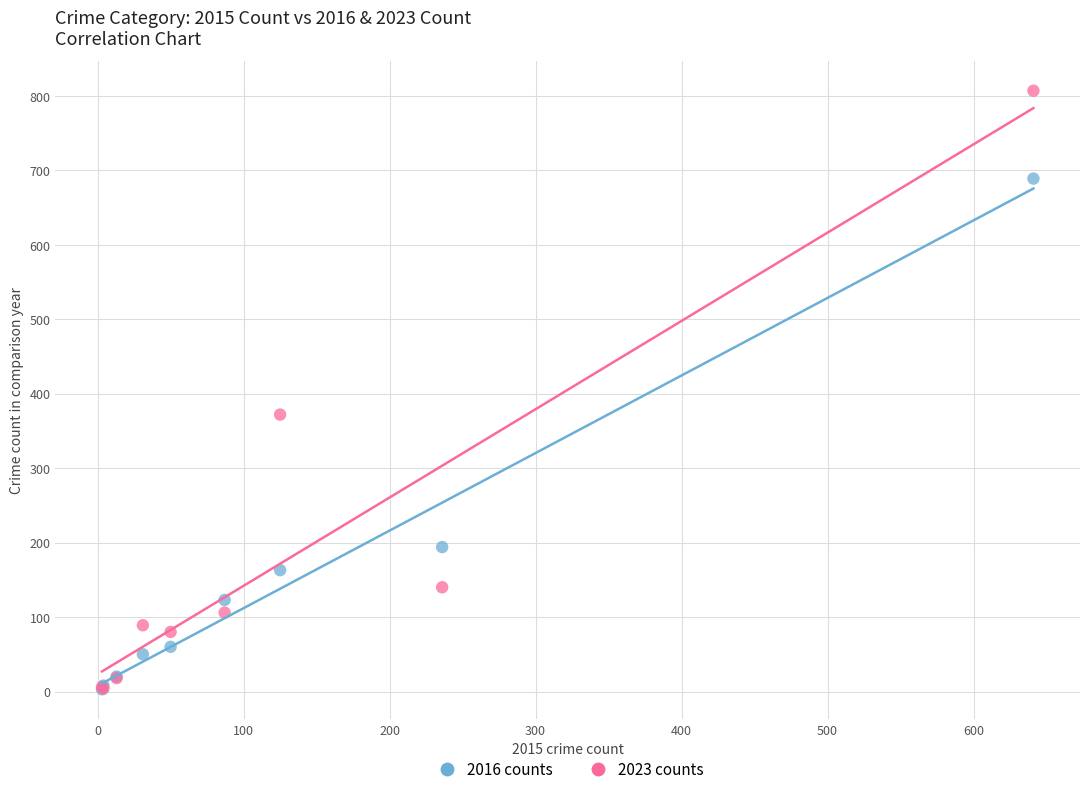

Across all series, what Y value is closest to 405?

372